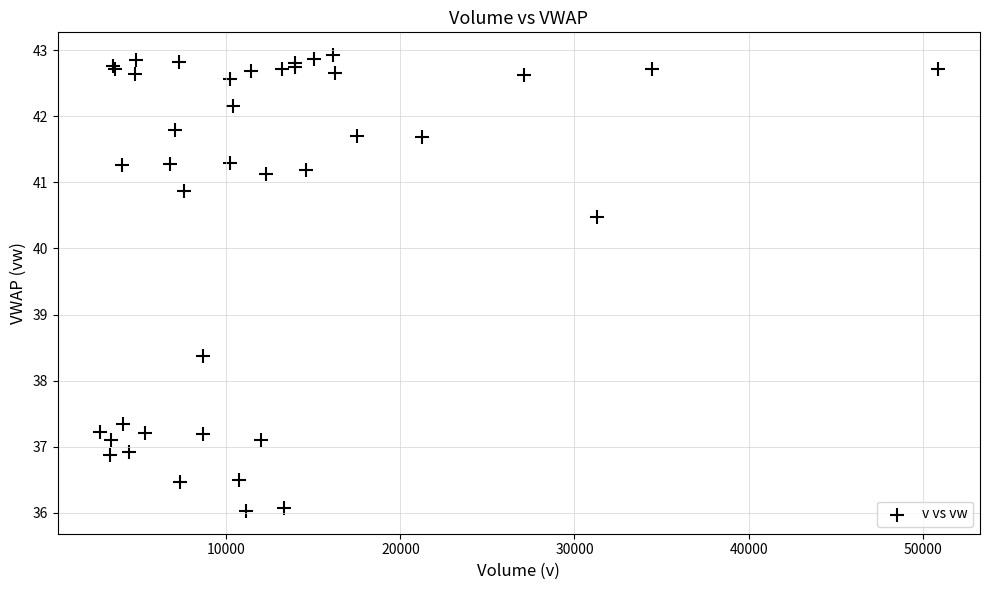

What Y value in the scatter plot is closest to 39?

38.4